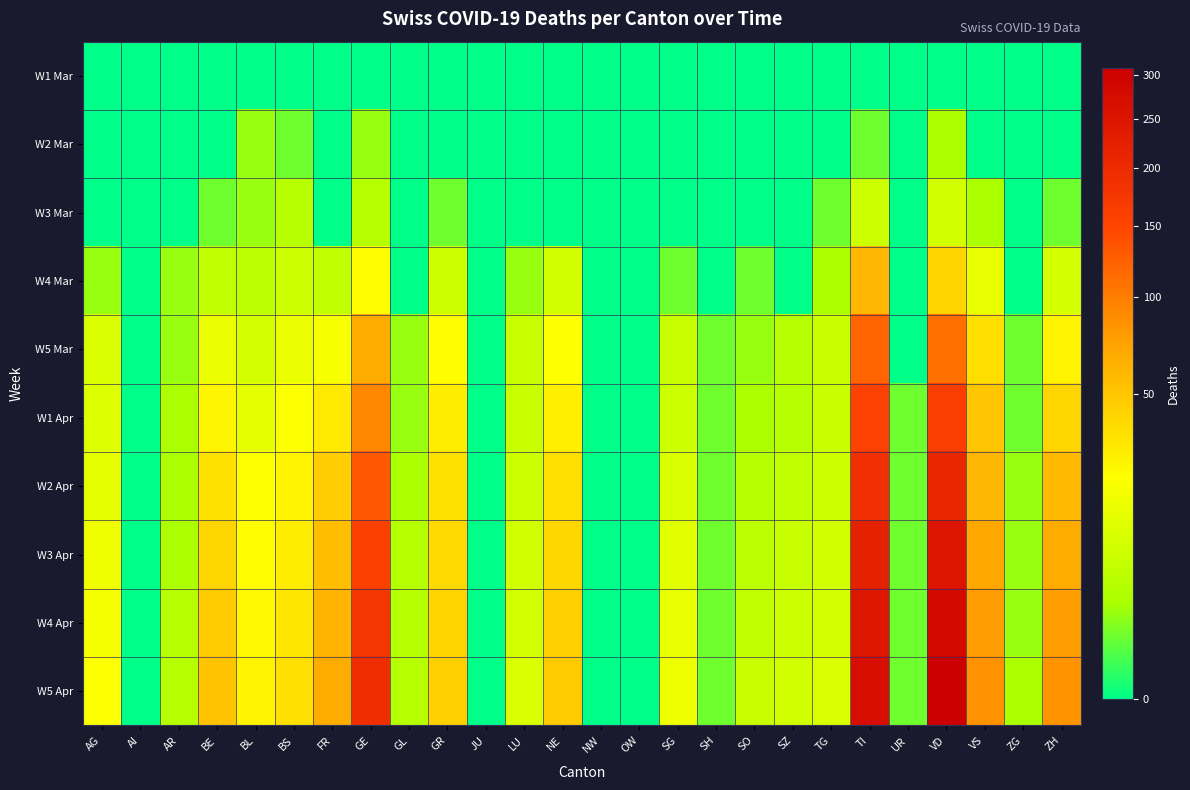

Which category has the highest value across all series?

VD